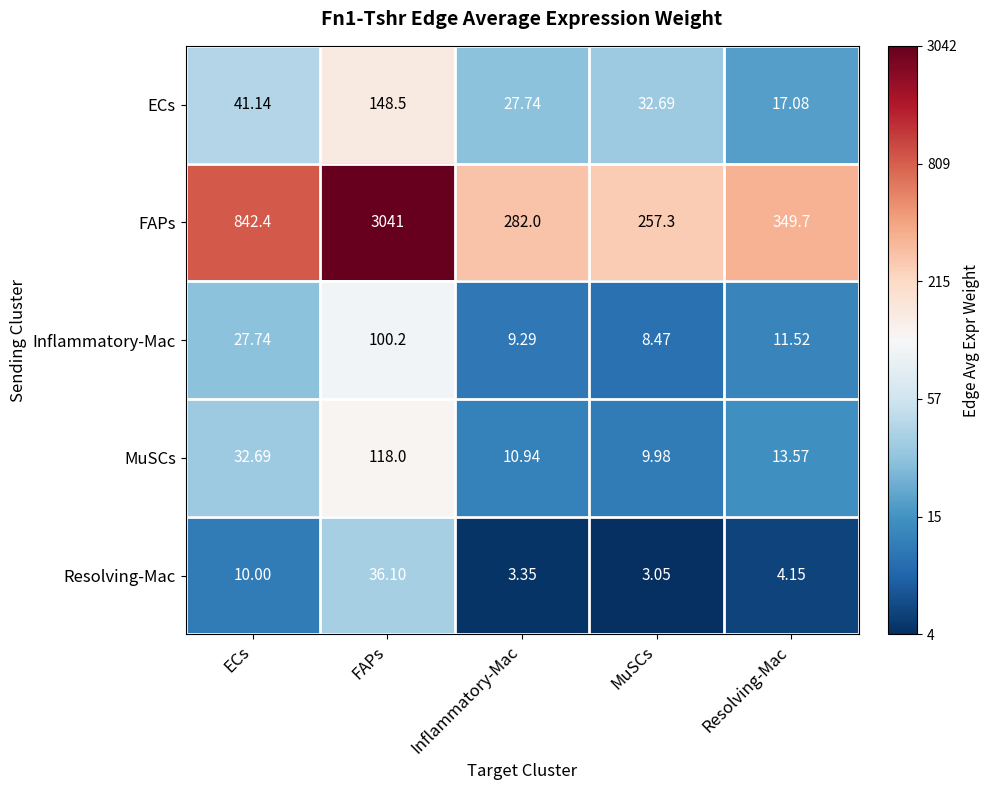

Which label corresponds to the largest value in the chart?

FAPs